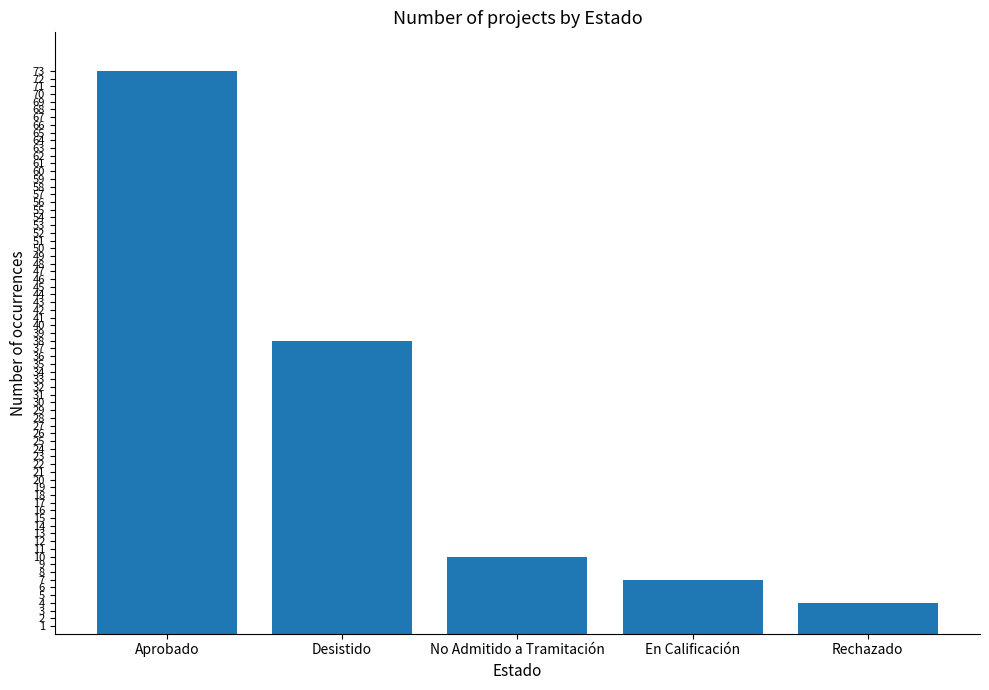

What is the sum of the values at No Admitido a Tramitación and Desistido?

48